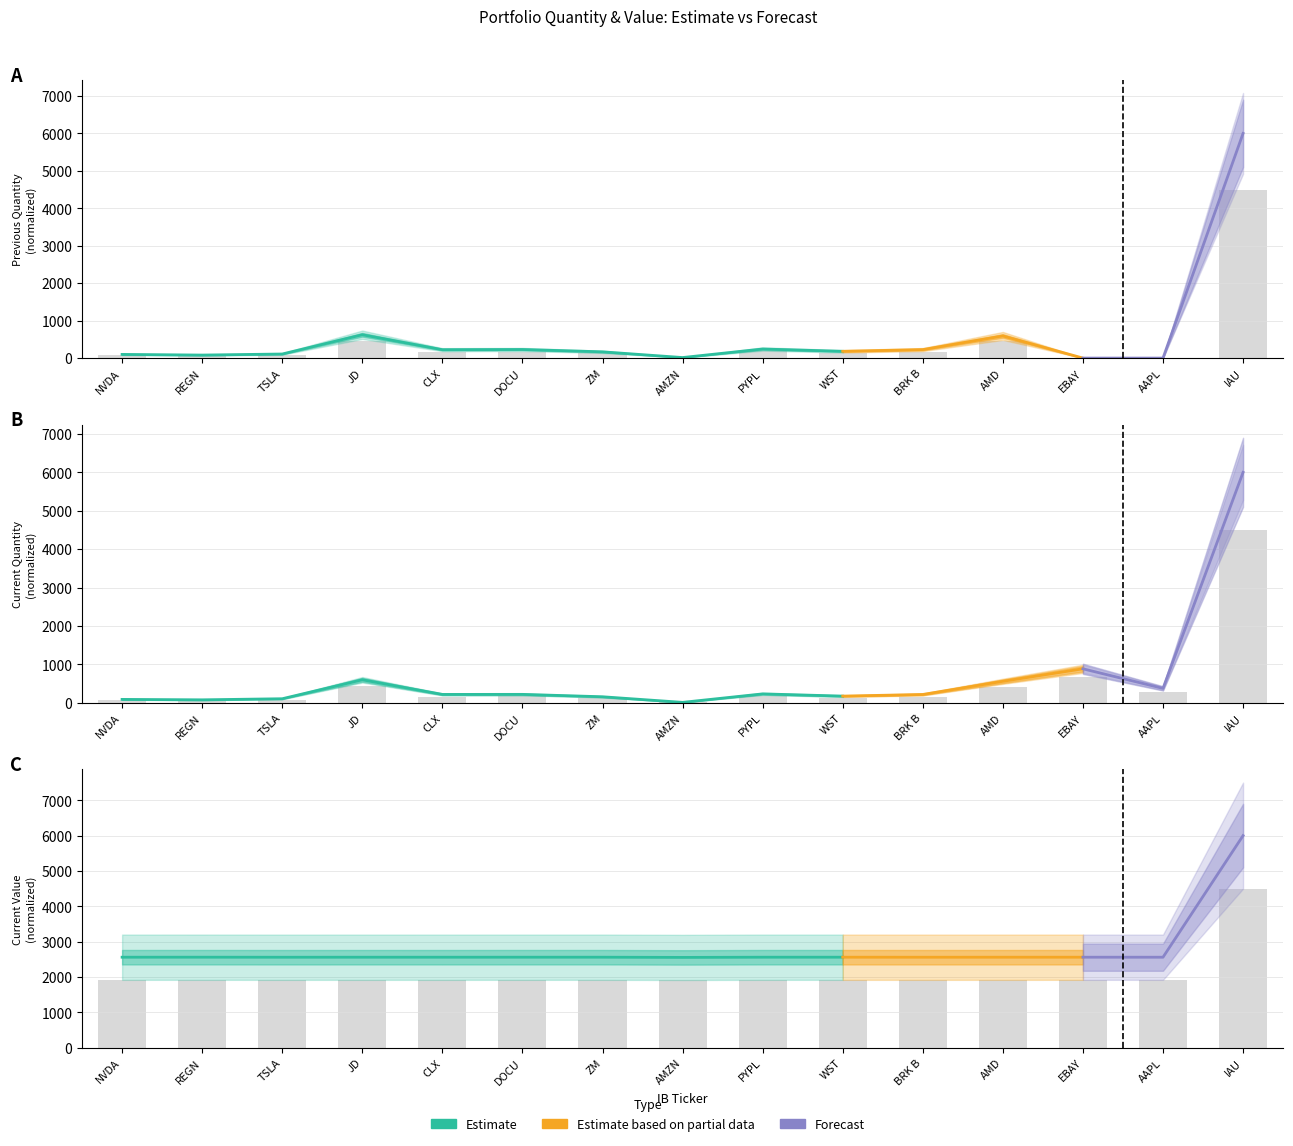

What is the spread (max minus min) of values at PYPL?

5.8